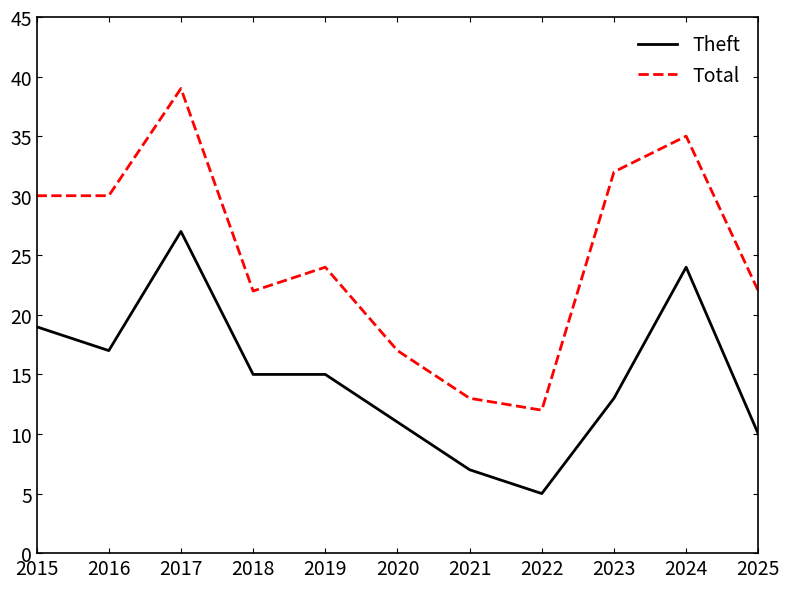

Which series has the widest spread of values?

Total